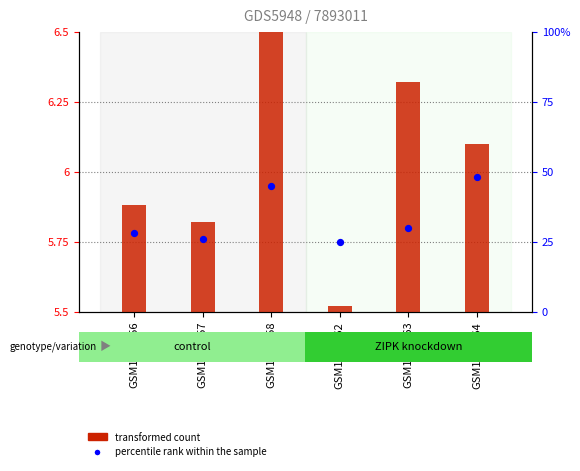

At how many categories does at least one series exceed 11?

6